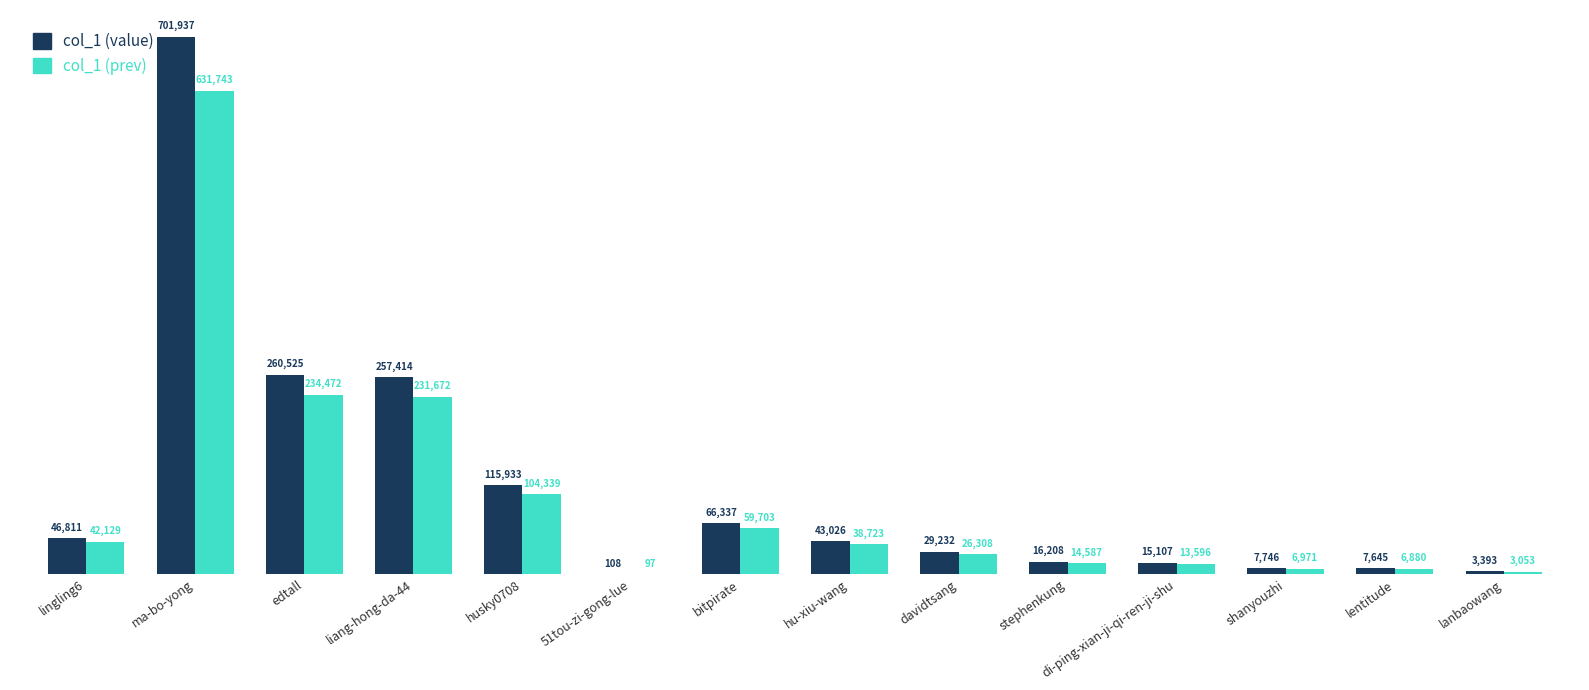

What is the sum of all col_1 (value) values?

1571422